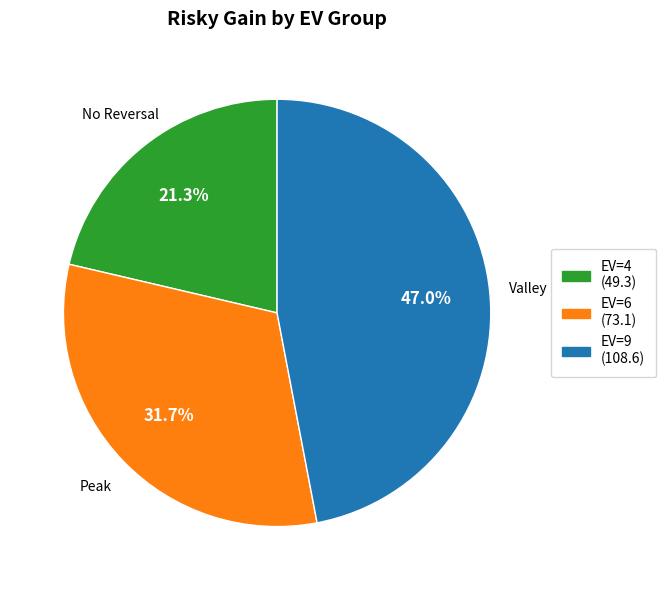

What percentage is the EV=6 slice, to the nearest percent?

32%